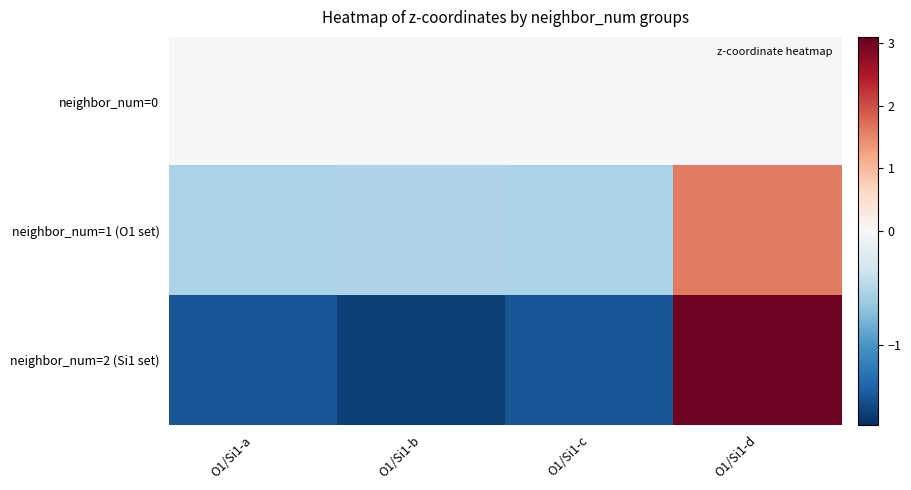

Which has a higher value, O1/Si1-b or O1/Si1-c?

O1/Si1-b